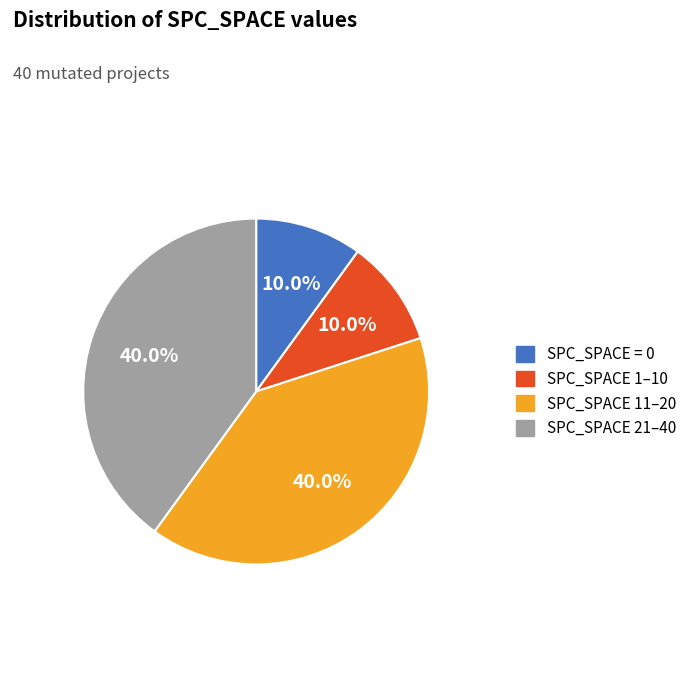

Does any single category account for the majority?

No